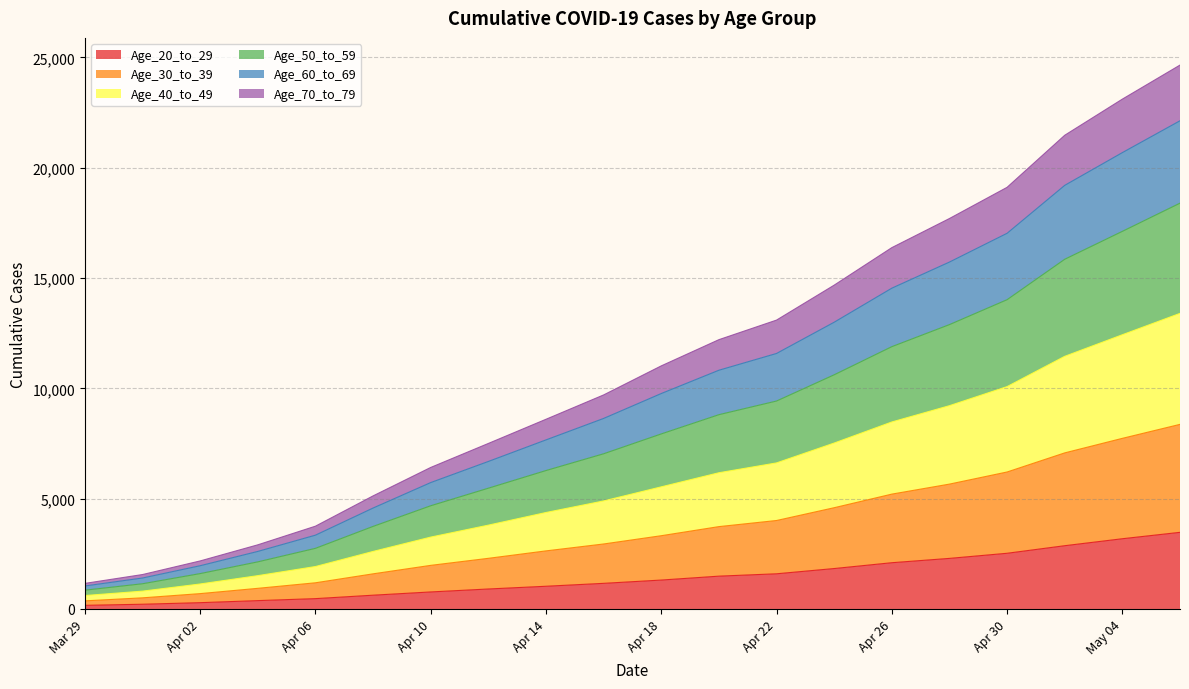

True or false: Age_30_to_39 and Age_40_to_49 cross at least once.

False